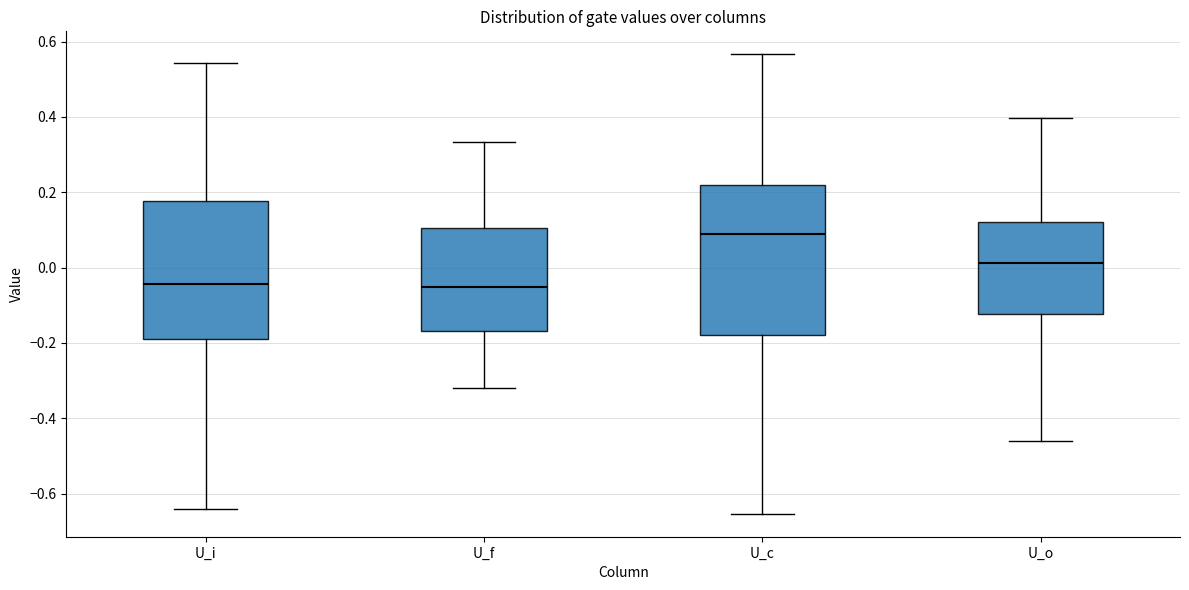

Where does the median line of the box for U_i sit on the y-axis? The values are not printed on the chart, so give them approximately, as read against the axis.

-0.04